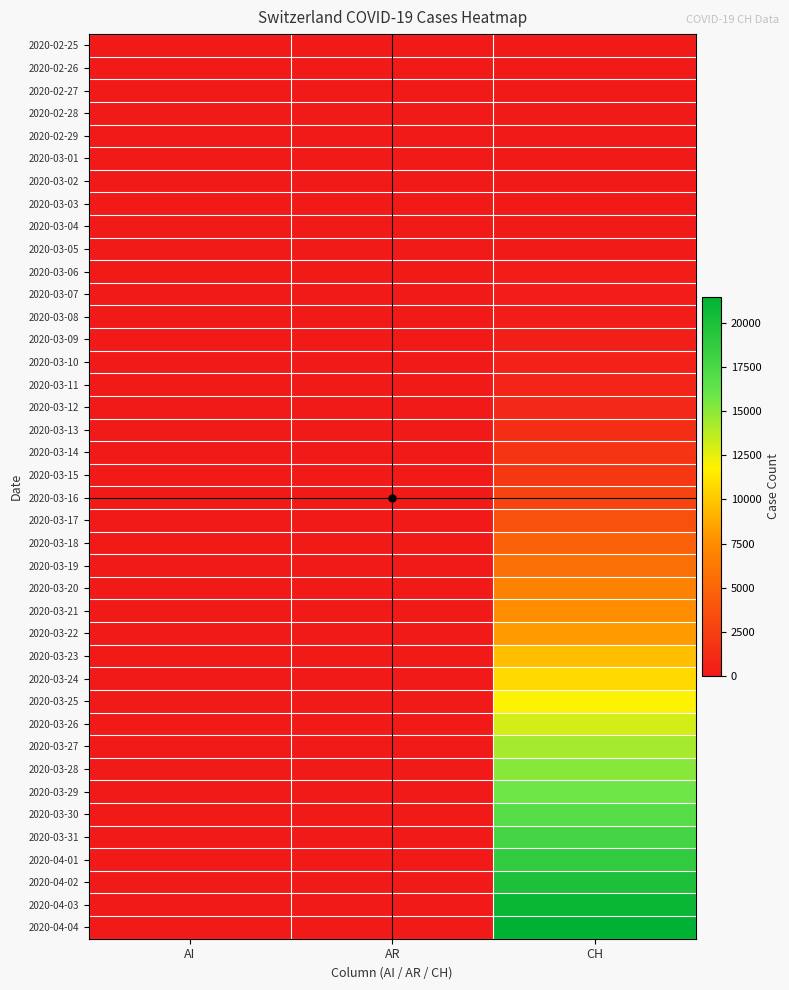

Reading right to left, list all the values displayed in this chart.

2020-02-25: CH=0	AR=0	AI=0
2020-02-26: CH=2	AR=0	AI=0
2020-02-27: CH=6	AR=0	AI=0
2020-02-28: CH=13	AR=0	AI=0
2020-02-29: CH=22	AR=0	AI=0
2020-03-01: CH=30	AR=0	AI=0
2020-03-02: CH=41	AR=0	AI=0
2020-03-03: CH=60	AR=0	AI=0
2020-03-04: CH=83	AR=0	AI=0
2020-03-05: CH=125	AR=1	AI=0
2020-03-06: CH=193	AR=0	AI=0
2020-03-07: CH=251	AR=0	AI=0
2020-03-08: CH=303	AR=0	AI=0
2020-03-09: CH=390	AR=2	AI=0
2020-03-10: CH=541	AR=0	AI=0
2020-03-11: CH=748	AR=0	AI=0
2020-03-12: CH=1045	AR=5	AI=0
2020-03-13: CH=1373	AR=0	AI=0
2020-03-14: CH=1768	AR=0	AI=2
2020-03-15: CH=2052	AR=0	AI=0
2020-03-16: CH=2817	AR=0	AI=4
2020-03-17: CH=3651	AR=0	AI=5
2020-03-18: CH=4766	AR=11	AI=0
2020-03-19: CH=5763	AR=0	AI=6
2020-03-20: CH=6922	AR=0	AI=0
2020-03-21: CH=7597	AR=0	AI=0
2020-03-22: CH=8171	AR=0	AI=0
2020-03-23: CH=9678	AR=30	AI=0
2020-03-24: CH=10765	AR=33	AI=8
2020-03-25: CH=11889	AR=34	AI=9
2020-03-26: CH=13003	AR=42	AI=11
2020-03-27: CH=14336	AR=44	AI=12
2020-03-28: CH=15168	AR=45	AI=13
2020-03-29: CH=15766	AR=48	AI=0
2020-03-30: CH=16882	AR=50	AI=14
2020-03-31: CH=17799	AR=58	AI=14
2020-04-01: CH=18866	AR=61	AI=0
2020-04-02: CH=19932	AR=64	AI=20
2020-04-03: CH=20898	AR=65	AI=20
2020-04-04: CH=21468	AR=66	AI=21